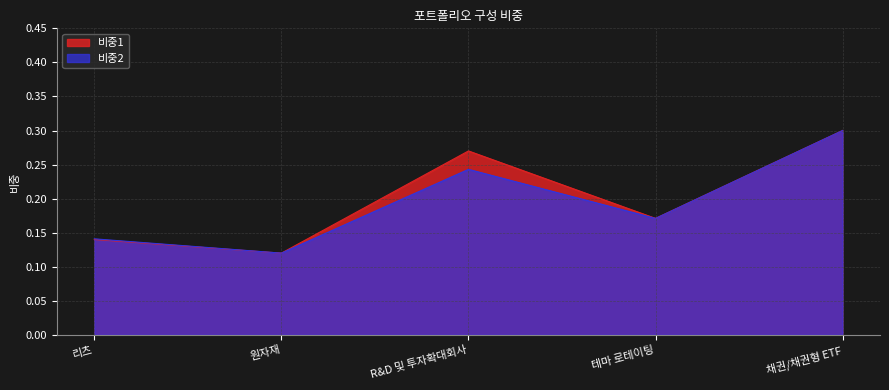

At which label is 비중2 closest to 0?

원자재